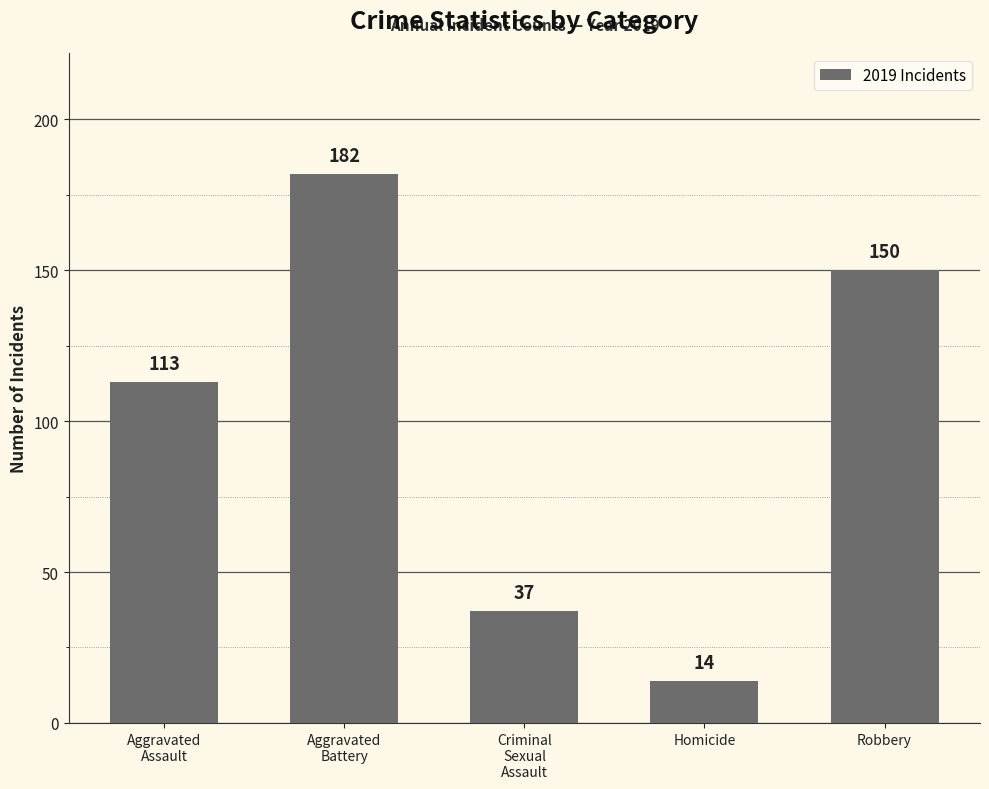

How many values are between 37 and 150?

3